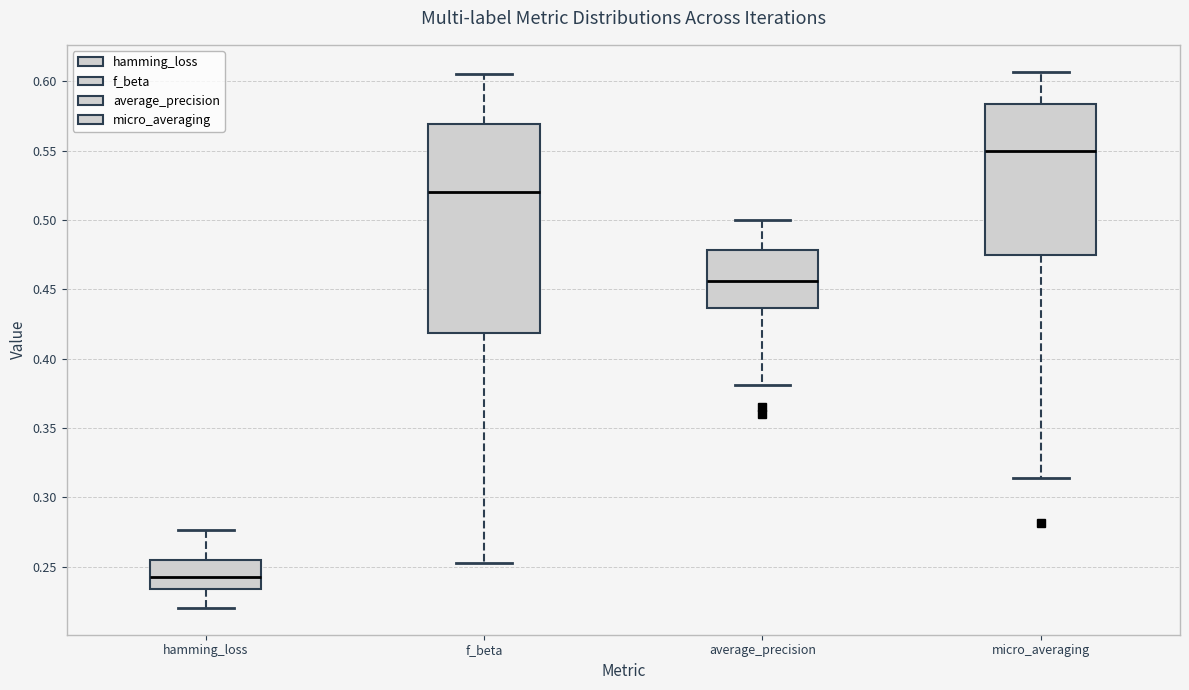

Which box has the lowest median line?

hamming_loss